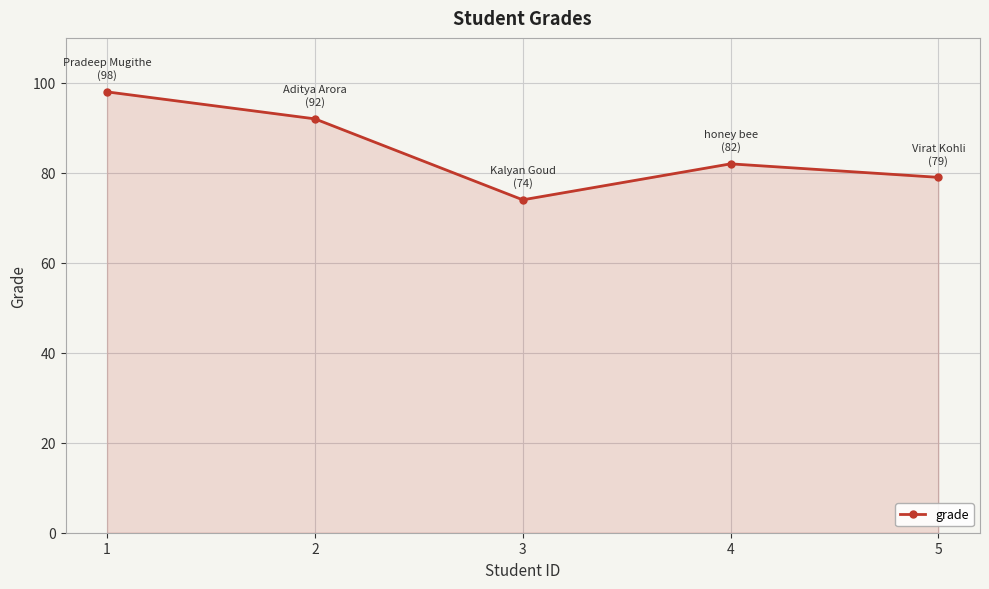

What is the approximate value at 4, to the nearest 5?

80